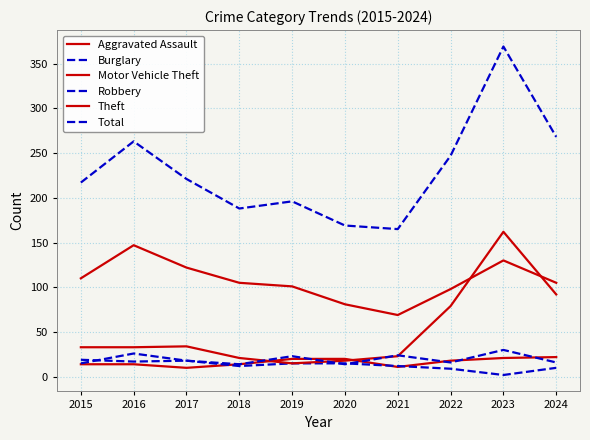

At which label is Total closest to 267?

2024